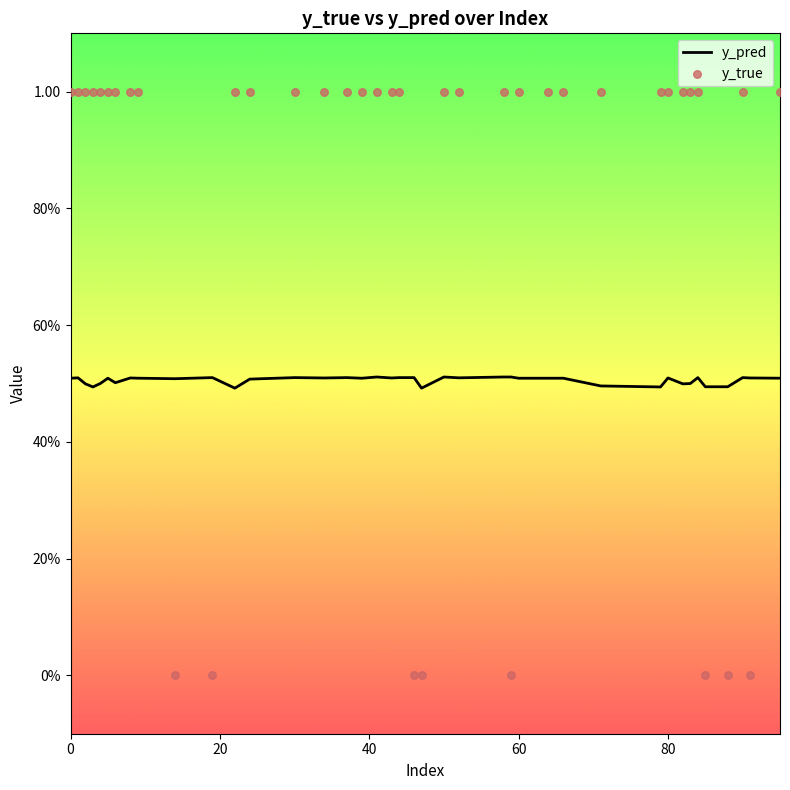

What are all the series names shown in the legend?

y_pred, y_true